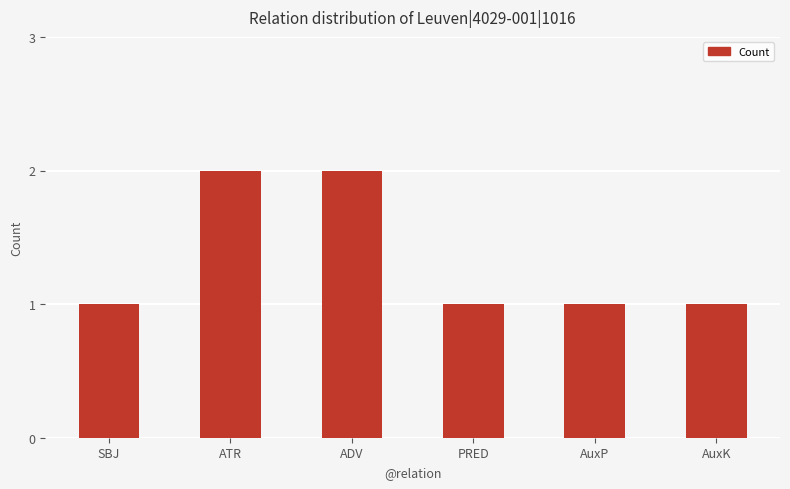

True or false: the data shows 2 at SBJ.

False